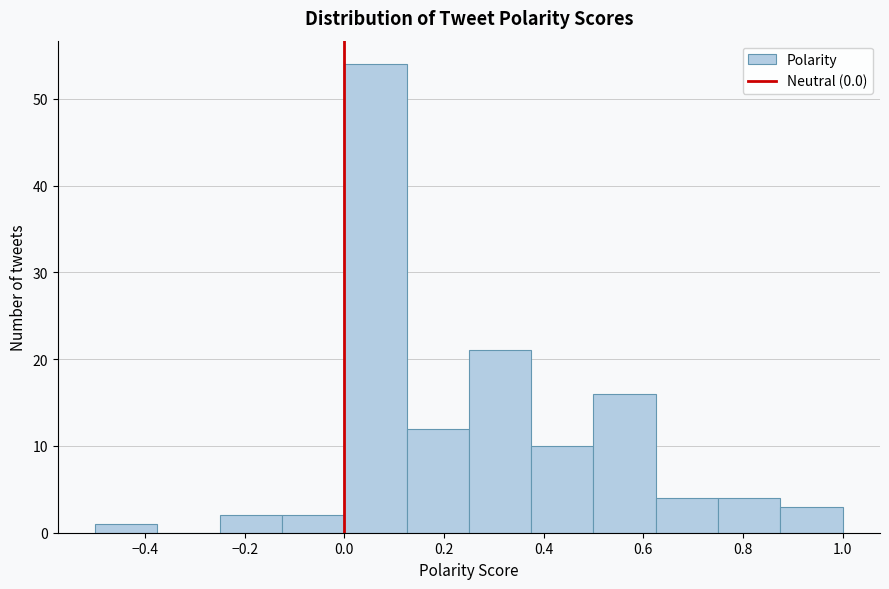

Over which range of the x-axis is the bar tallest?

0.000 to 0.125